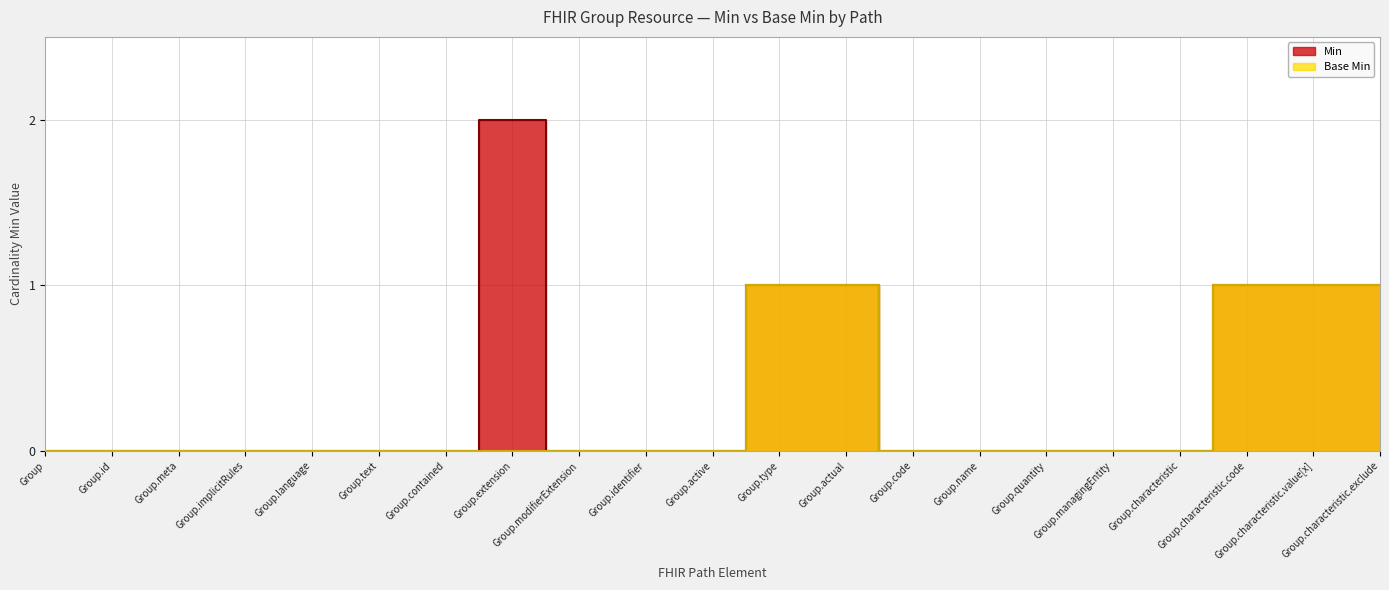

Does the chart display data point markers on the line(s)?

No